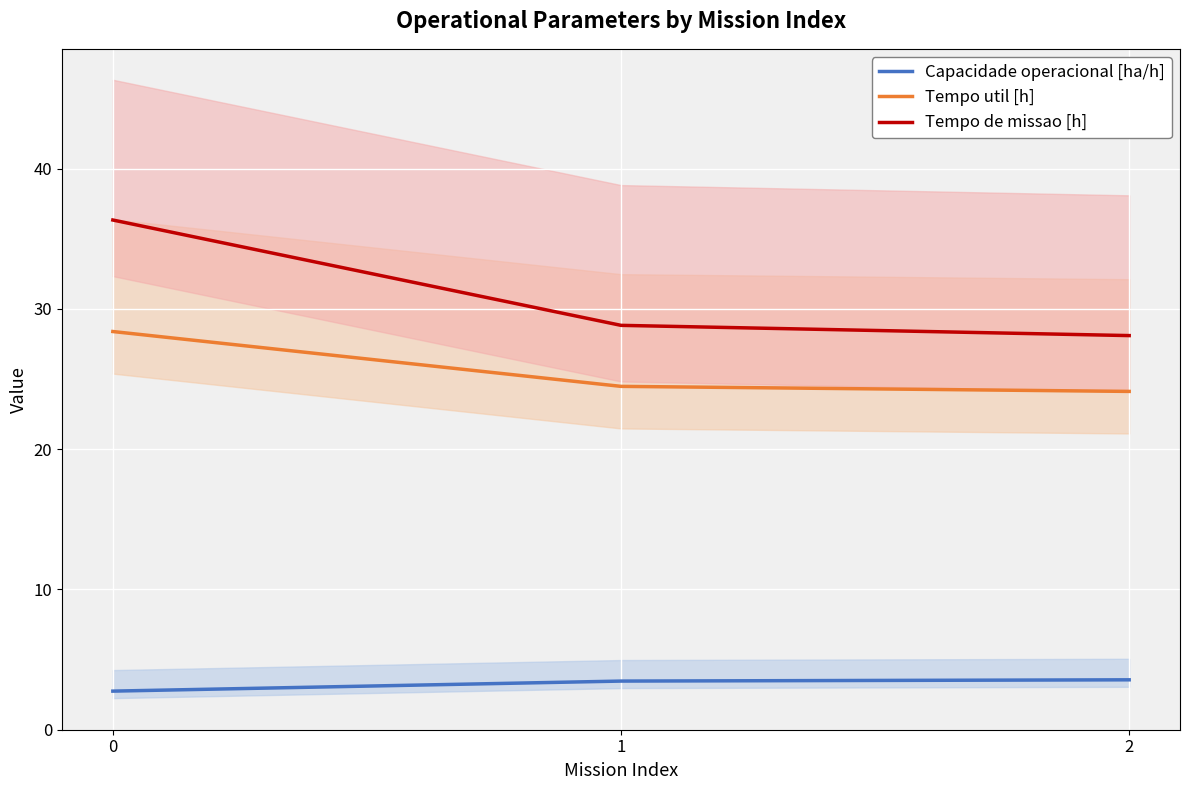

Which series has the widest spread of values?

Tempo de missao [h]